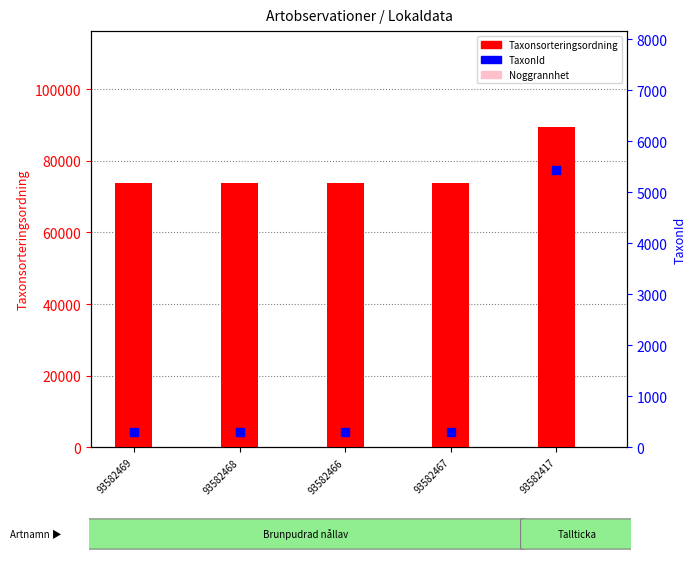

What are all the series names shown in the legend?

Taxonsorteringsordning, Noggrannhet, TaxonId